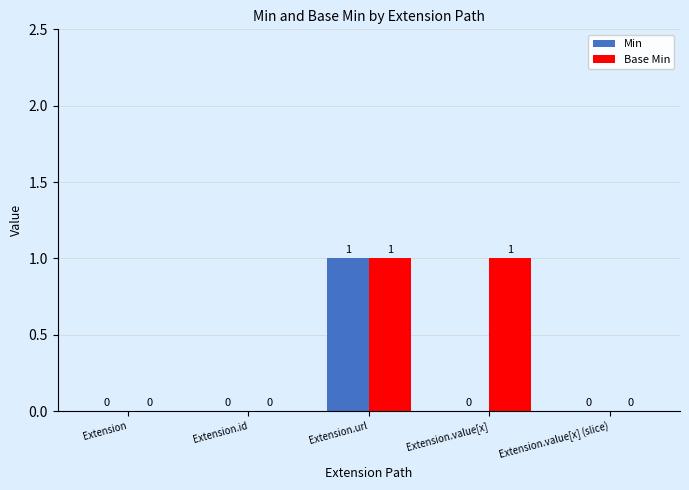

At which category is the sum across all series the highest?

Extension.url